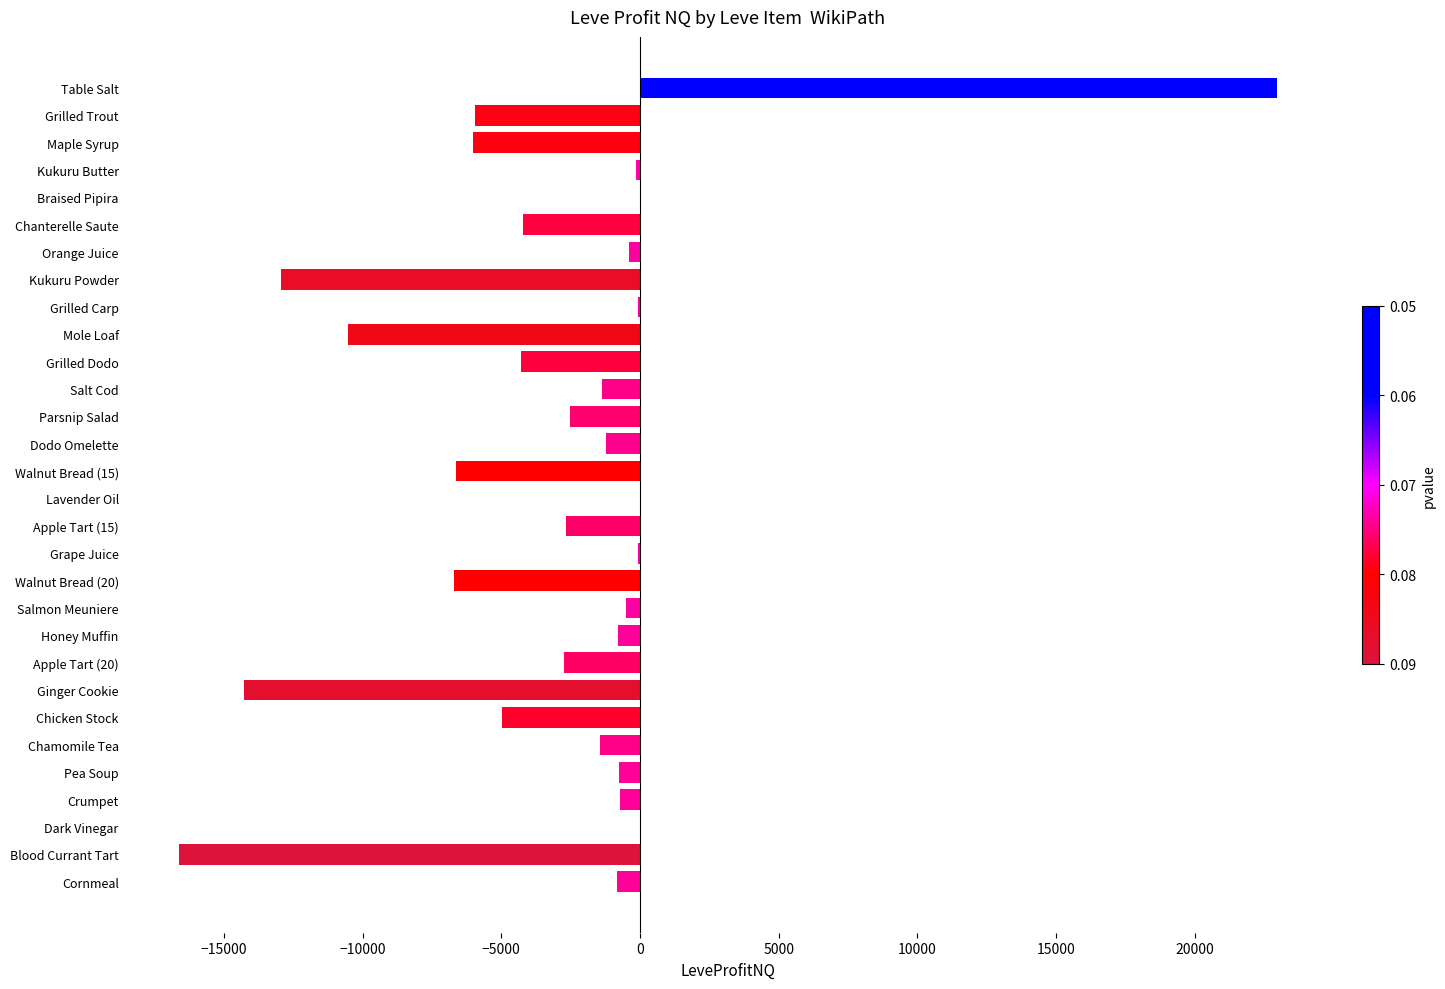

True or false: the data shows -9597.4 at Maple Syrup.

False